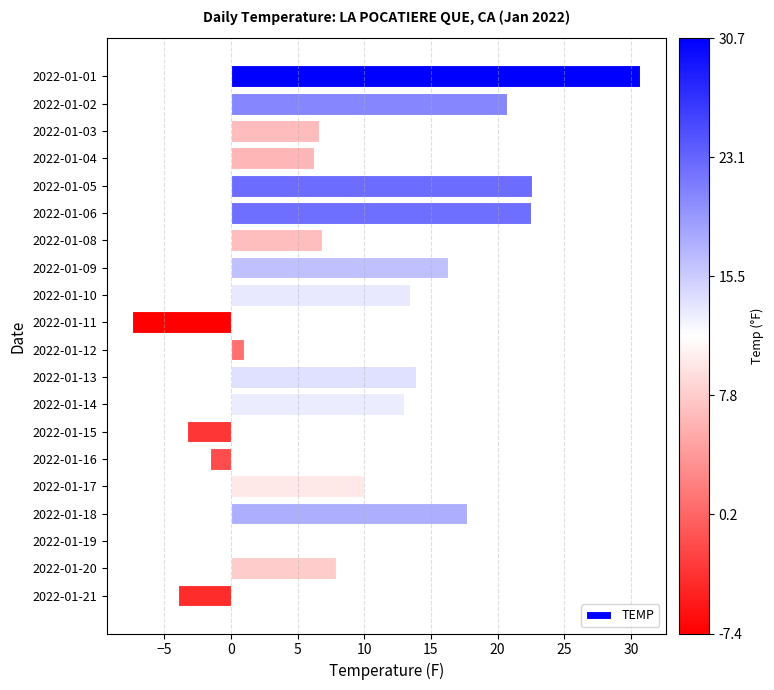

What is the sum of the values at 2022-01-16 and 2022-01-20?

6.3